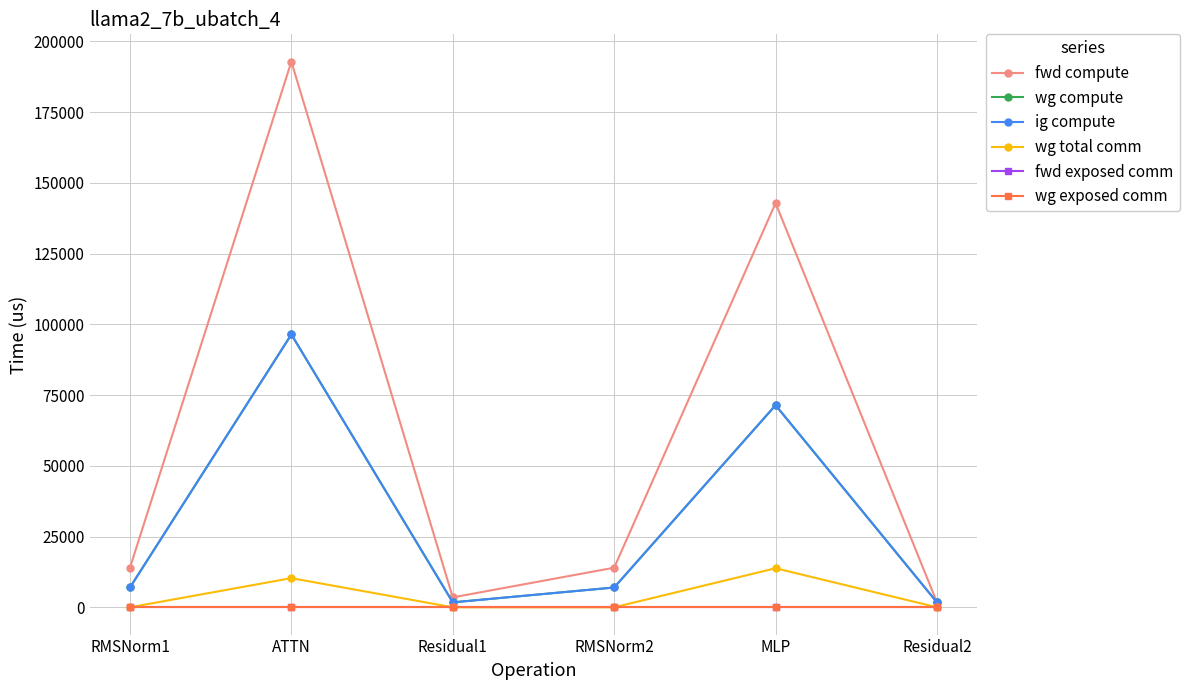

How many lines are shown in the chart?

6